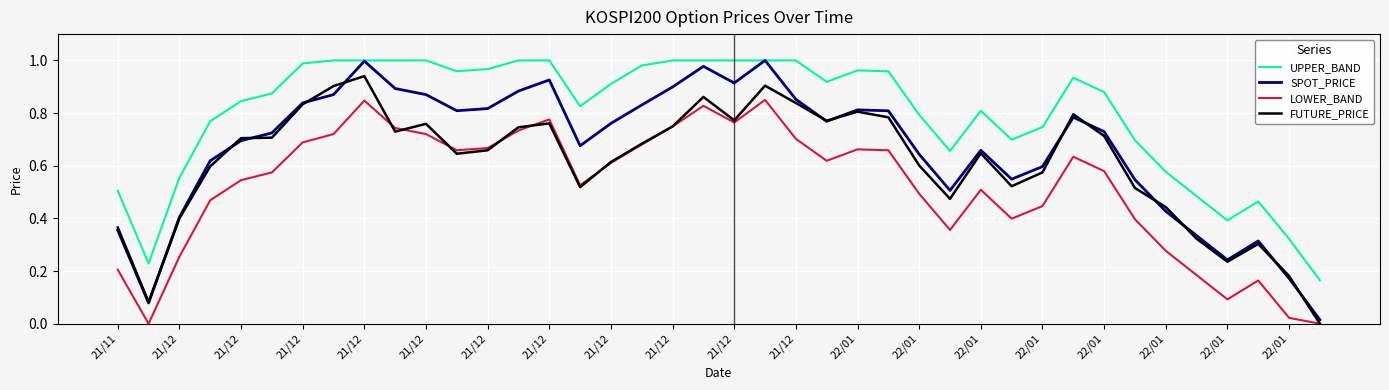

Which series has the widest spread of values?

SPOT_PRICE